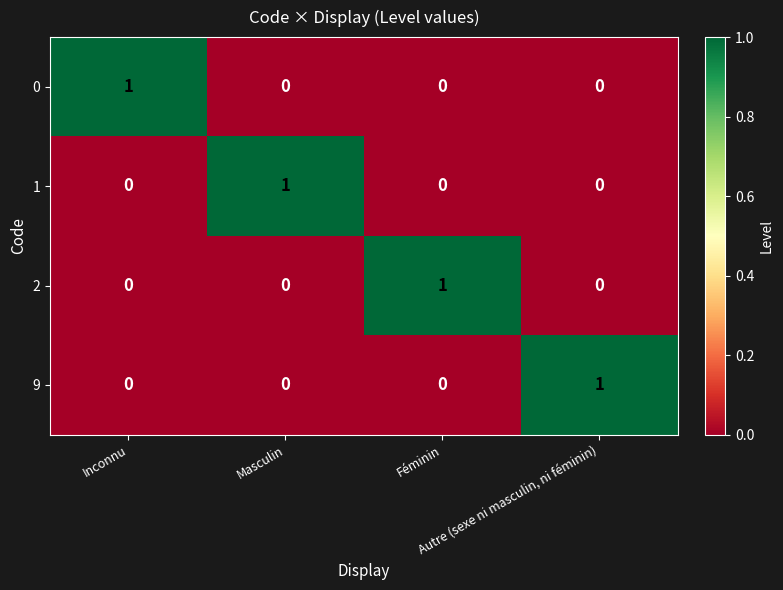

Count the 1 values in the range 0 to 1.

4